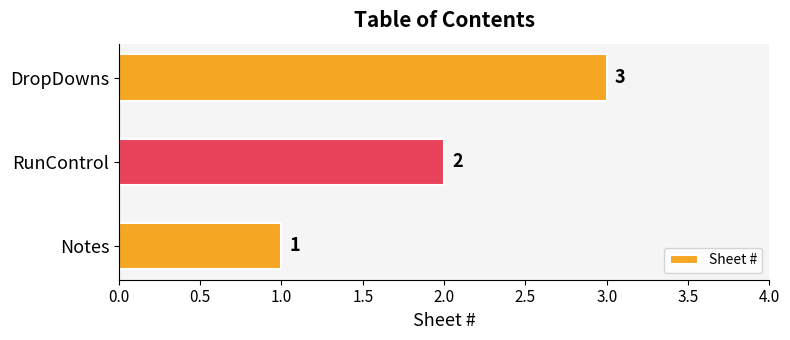

Rank the categories by value from highest to lowest.

DropDowns, RunControl, Notes